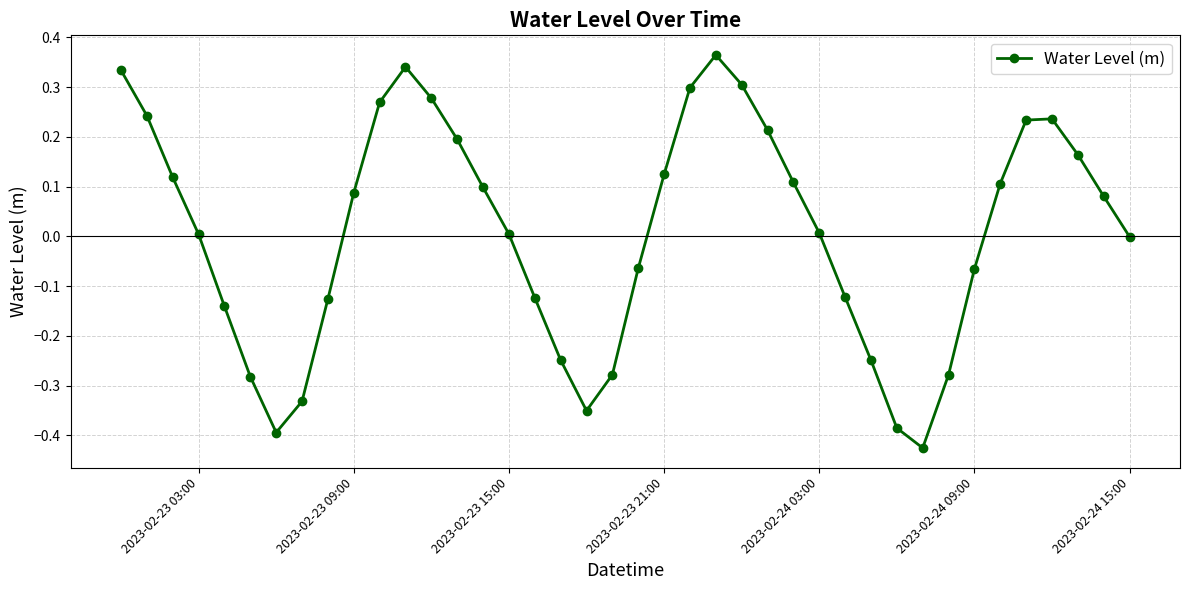

What is the difference between the maximum and minimum values?

0.8